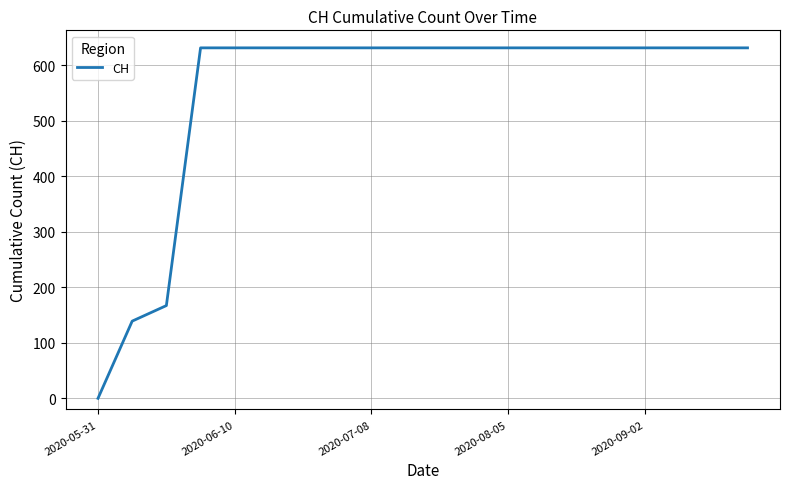

How many positive values are there?

19